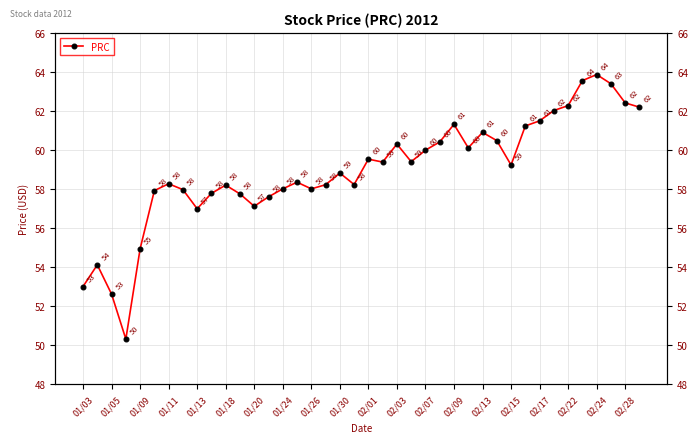

The chart shows a value of 22.2 at 02/07. True or false?

False